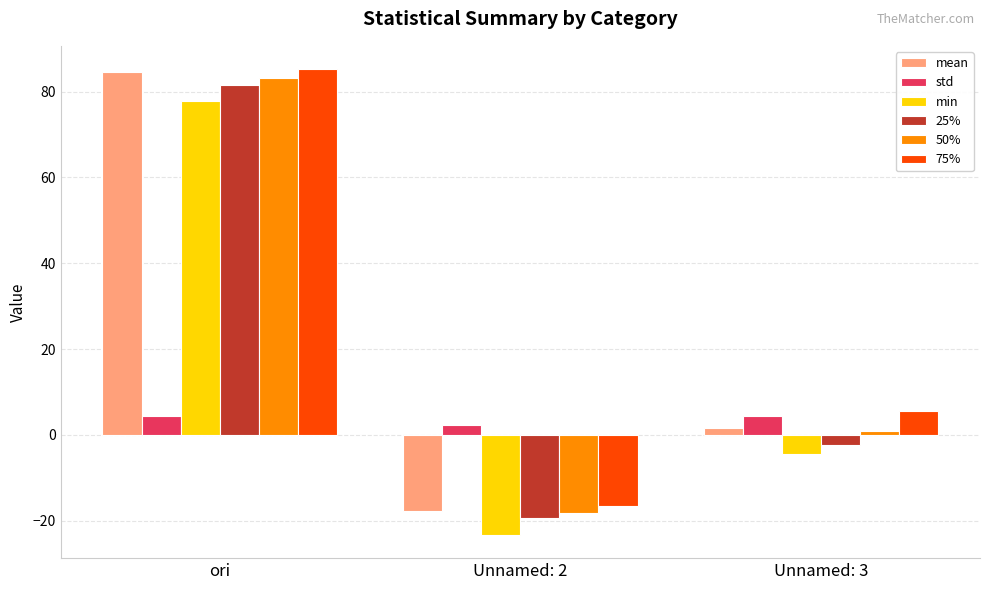

What is the total value across all series at ori?

416.7